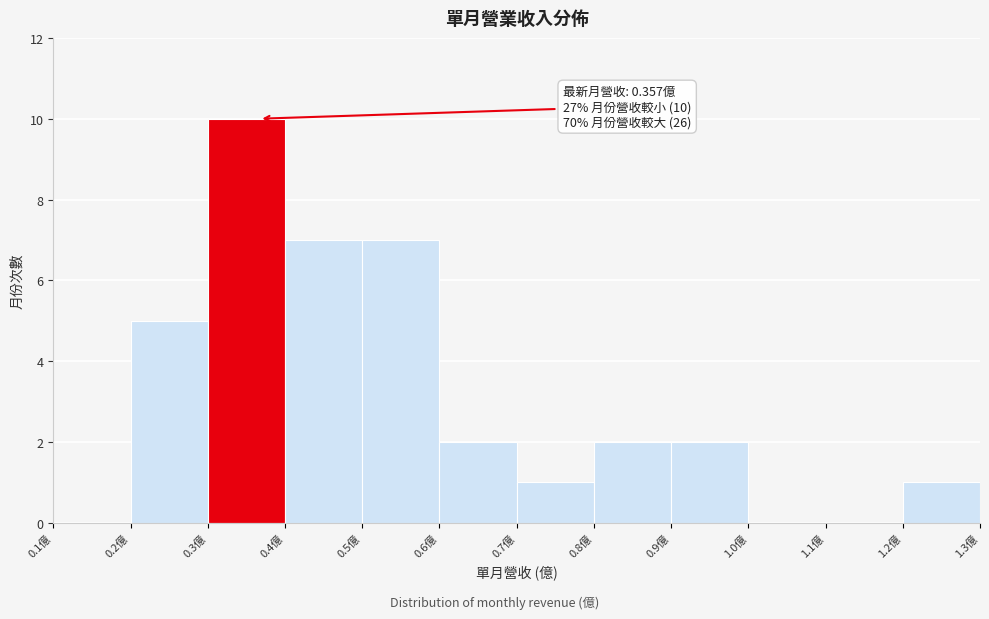

Which range on the x-axis has the tallest bar?

0.3 to 0.4